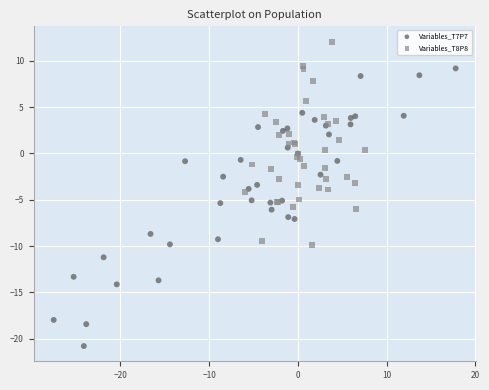

Which series reaches the maximum Y coordinate?

Variables_T8P8